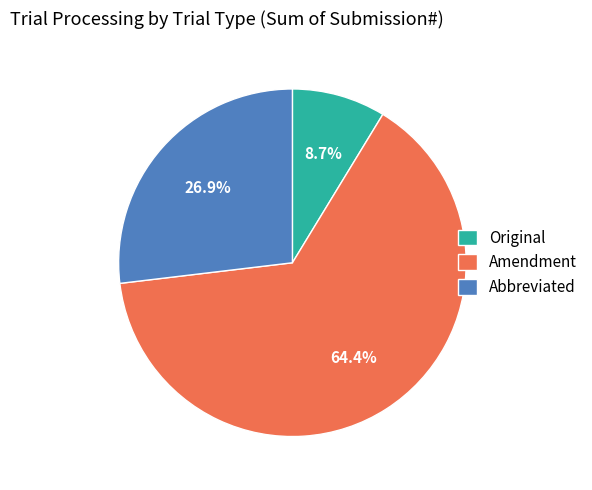

To the nearest percent, what is the combined percentage of Original and Abbreviated?

36%